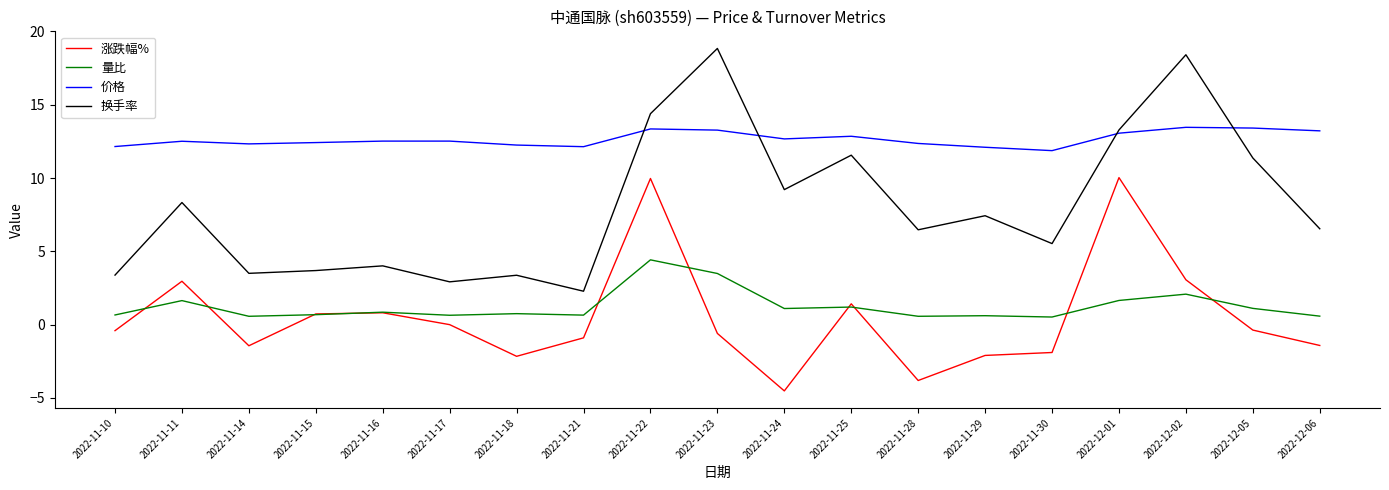

Is the value of 换手率 at 2022-11-25 greater than the value of 量比 at 2022-11-15?

Yes